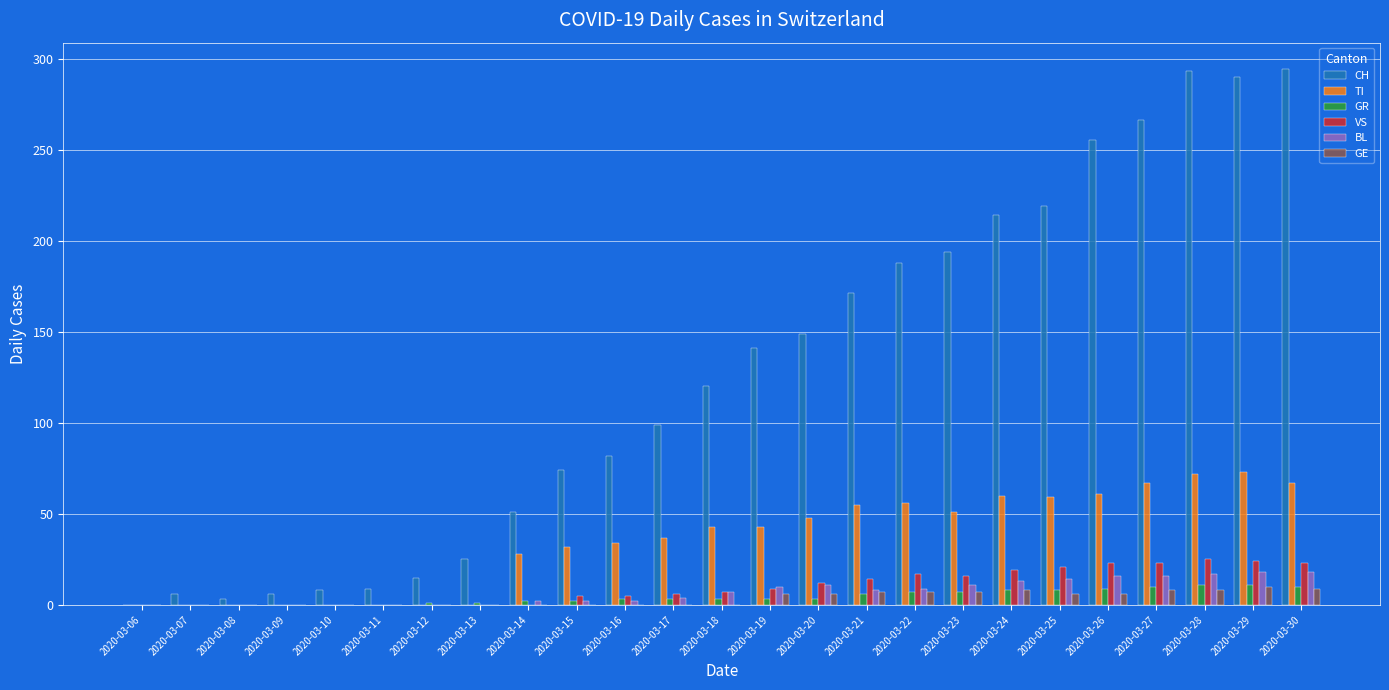

Which series changed the most between 2020-03-23 and 2020-03-27?

CH